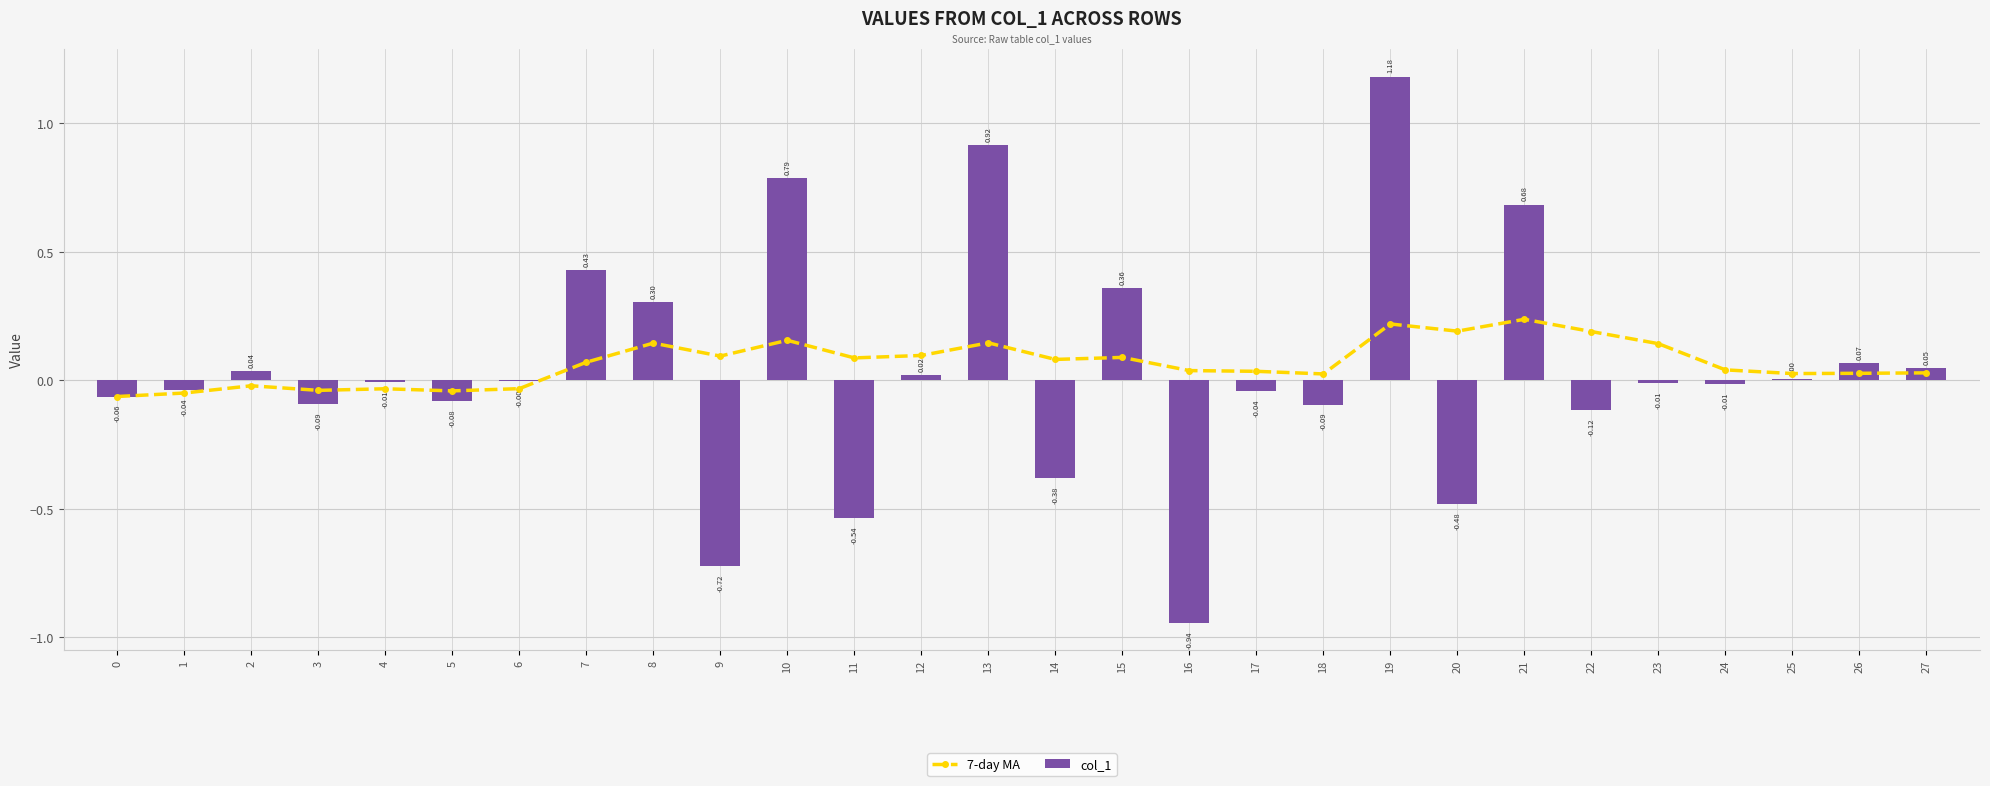

What are all the series names shown in the legend?

7-day MA, col_1